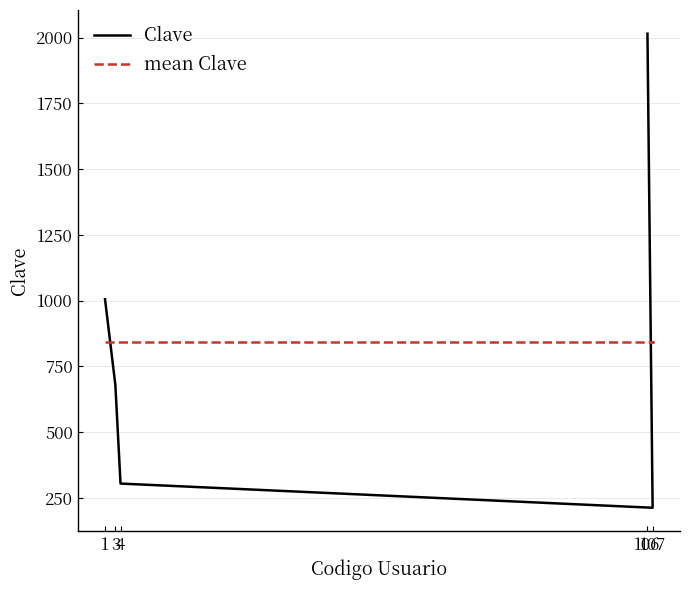

True or false: mean Clave has more than 1 interior local peaks.

False